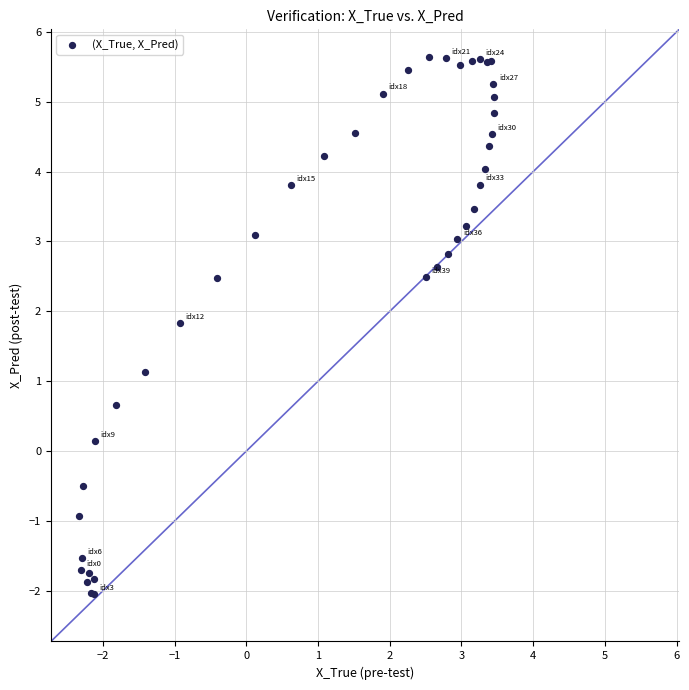

What Y value in the scatter plot is closest to 1?

1.1